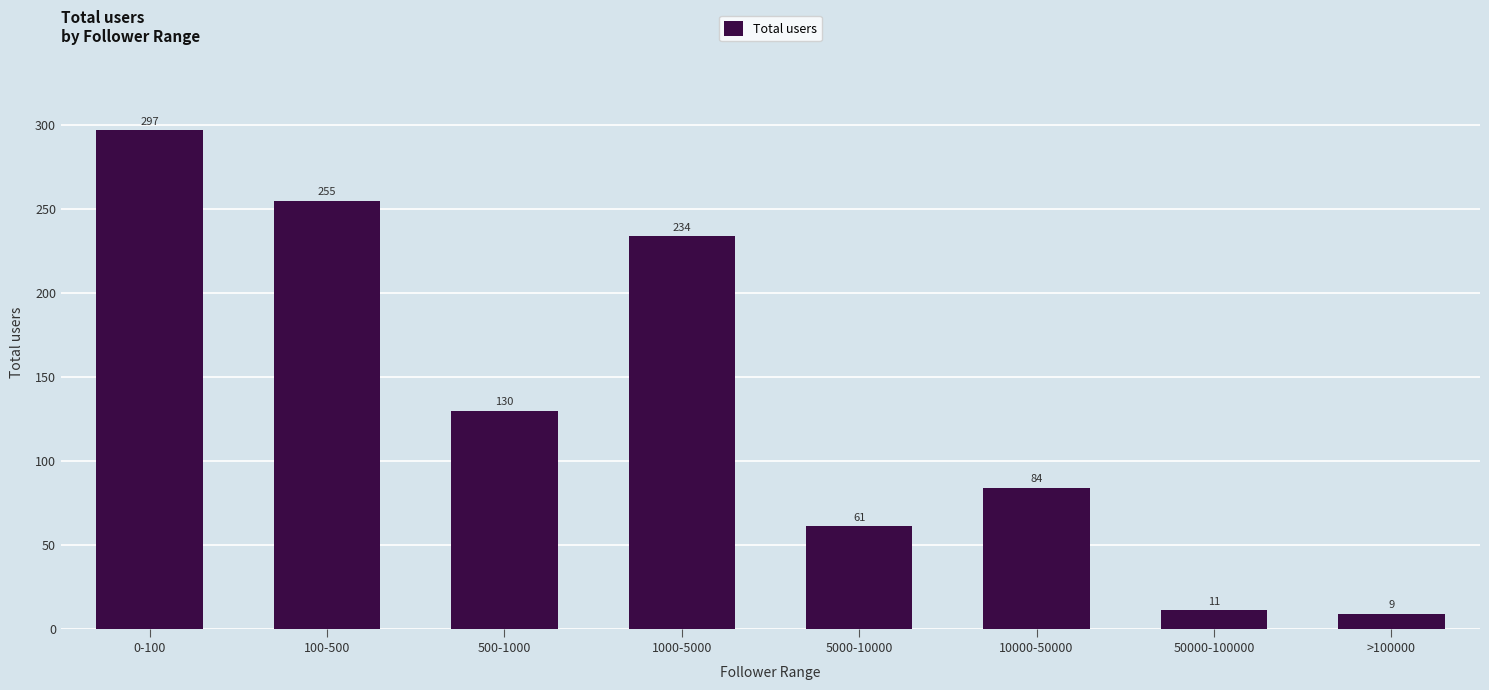

How many series are shown in this chart?

1